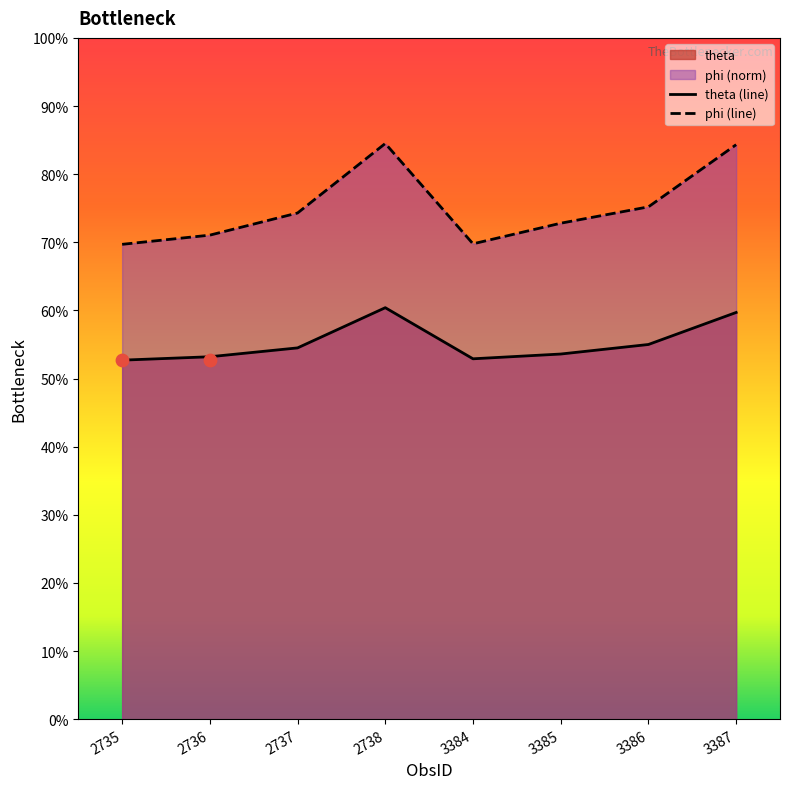

Which series has the largest Y range (max minus min)?

phi